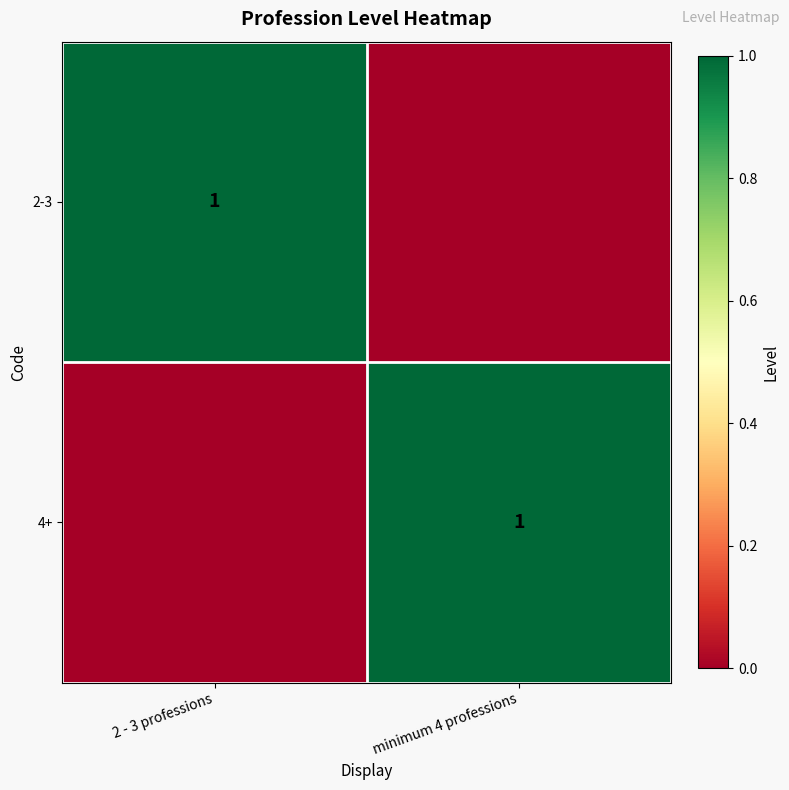

Is it true that 2-3 equals 0 at 2 - 3 professions?

False